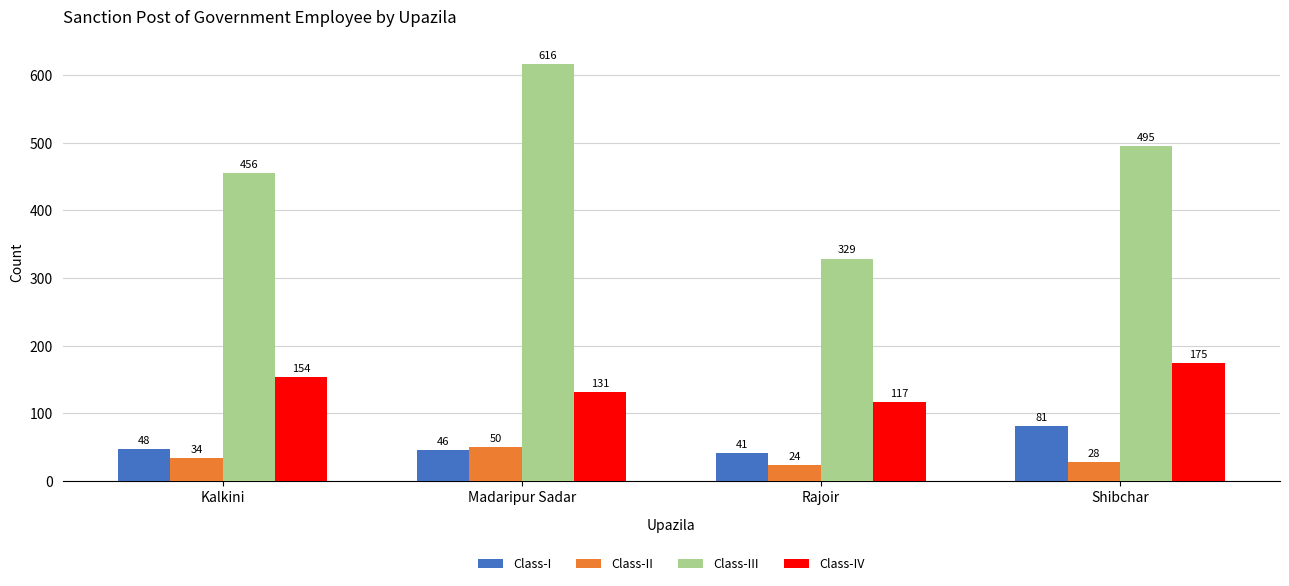

How many groups of bars are there?

4